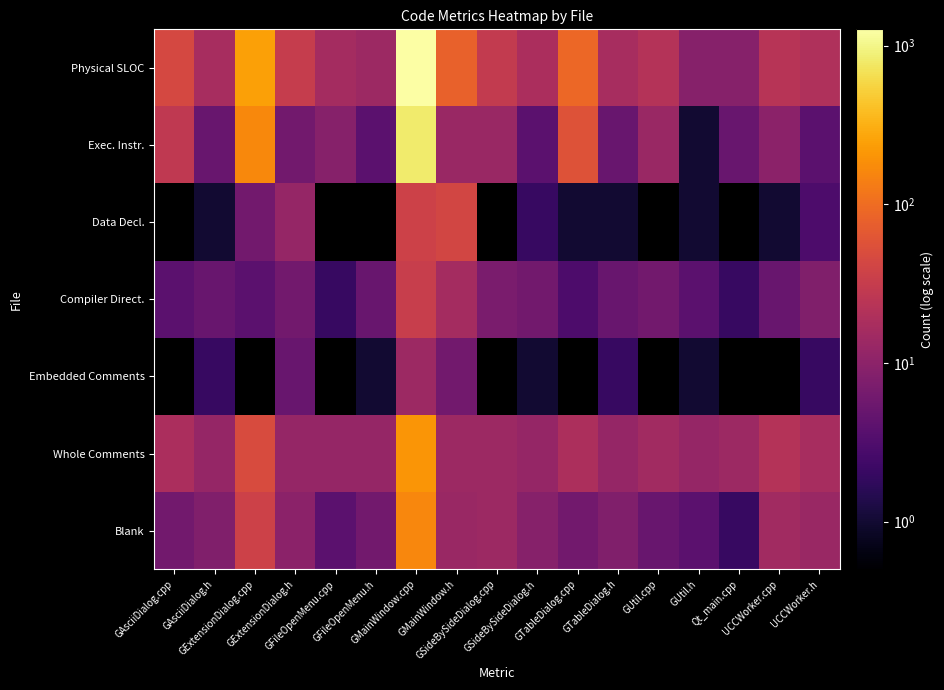

Reading right to left, extract all data points from this chart.

Blank: UCCWorker.h=13	UCCWorker.cpp=15	Qt_main.cpp=2	GUtil.h=4	GUtil.cpp=5	GTableDialog.h=8	GTableDialog.cpp=6	GSideBySideDialog.h=9	GSideBySideDialog.cpp=14	GMainWindow.h=13	GMainWindow.cpp=159	GFileOpenMenu.h=6	GFileOpenMenu.cpp=4	GExtensionDialog.h=10	GExtensionDialog.cpp=37	GAsciiDialog.h=8	GAsciiDialog.cpp=6
Whole Comments: UCCWorker.h=17	UCCWorker.cpp=22	Qt_main.cpp=14	GUtil.h=12	GUtil.cpp=15	GTableDialog.h=12	GTableDialog.cpp=19	GSideBySideDialog.h=12	GSideBySideDialog.cpp=14	GMainWindow.h=14	GMainWindow.cpp=206	GFileOpenMenu.h=12	GFileOpenMenu.cpp=12	GExtensionDialog.h=12	GExtensionDialog.cpp=49	GAsciiDialog.h=12	GAsciiDialog.cpp=18
Embedded Comments: UCCWorker.h=2	UCCWorker.cpp=0	Qt_main.cpp=0	GUtil.h=1	GUtil.cpp=0	GTableDialog.h=2	GTableDialog.cpp=0	GSideBySideDialog.h=1	GSideBySideDialog.cpp=0	GMainWindow.h=6	GMainWindow.cpp=14	GFileOpenMenu.h=1	GFileOpenMenu.cpp=0	GExtensionDialog.h=5	GExtensionDialog.cpp=0	GAsciiDialog.h=2	GAsciiDialog.cpp=0
Compiler Direct.: UCCWorker.h=8	UCCWorker.cpp=5	Qt_main.cpp=2	GUtil.h=4	GUtil.cpp=6	GTableDialog.h=5	GTableDialog.cpp=3	GSideBySideDialog.h=6	GSideBySideDialog.cpp=7	GMainWindow.h=16	GMainWindow.cpp=33	GFileOpenMenu.h=5	GFileOpenMenu.cpp=2	GExtensionDialog.h=6	GExtensionDialog.cpp=4	GAsciiDialog.h=5	GAsciiDialog.cpp=4
Data Decl.: UCCWorker.h=3	UCCWorker.cpp=1	Qt_main.cpp=0	GUtil.h=1	GUtil.cpp=0	GTableDialog.h=1	GTableDialog.cpp=1	GSideBySideDialog.h=2	GSideBySideDialog.cpp=0	GMainWindow.h=42	GMainWindow.cpp=37	GFileOpenMenu.h=0	GFileOpenMenu.cpp=0	GExtensionDialog.h=12	GExtensionDialog.cpp=6	GAsciiDialog.h=1	GAsciiDialog.cpp=0
Exec. Instr.: UCCWorker.h=4	UCCWorker.cpp=10	Qt_main.cpp=5	GUtil.h=1	GUtil.cpp=13	GTableDialog.h=5	GTableDialog.cpp=57	GSideBySideDialog.h=4	GSideBySideDialog.cpp=13	GMainWindow.h=13	GMainWindow.cpp=819	GFileOpenMenu.h=4	GFileOpenMenu.cpp=9	GExtensionDialog.h=6	GExtensionDialog.cpp=167	GAsciiDialog.h=5	GAsciiDialog.cpp=28
Physical SLOC: UCCWorker.h=20	UCCWorker.cpp=23	Qt_main.cpp=9	GUtil.h=9	GUtil.cpp=22	GTableDialog.h=17	GTableDialog.cpp=90	GSideBySideDialog.h=18	GSideBySideDialog.cpp=30	GMainWindow.h=79	GMainWindow.cpp=1267	GFileOpenMenu.h=14	GFileOpenMenu.cpp=16	GExtensionDialog.h=32	GExtensionDialog.cpp=249	GAsciiDialog.h=17	GAsciiDialog.cpp=45